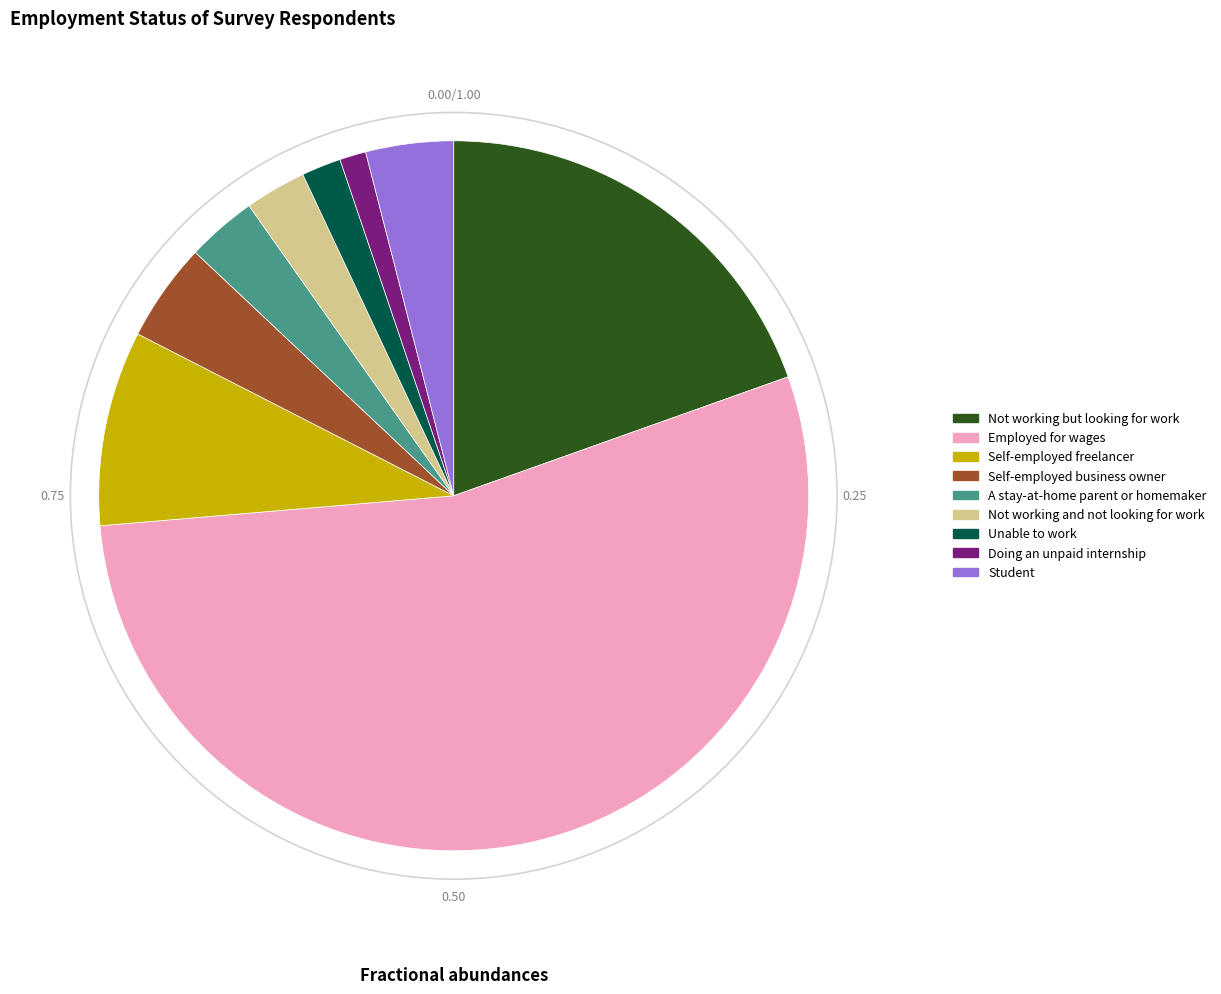

Between Doing an unpaid internship and A stay-at-home parent or homemaker, which is larger?

A stay-at-home parent or homemaker